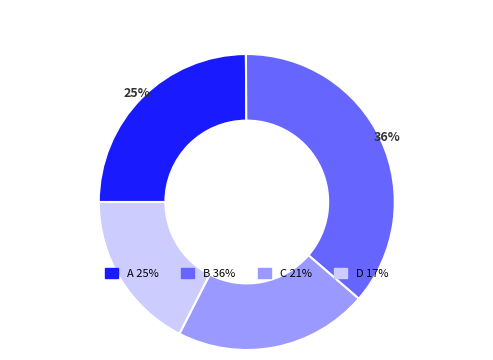

Does any single category account for the majority?

No